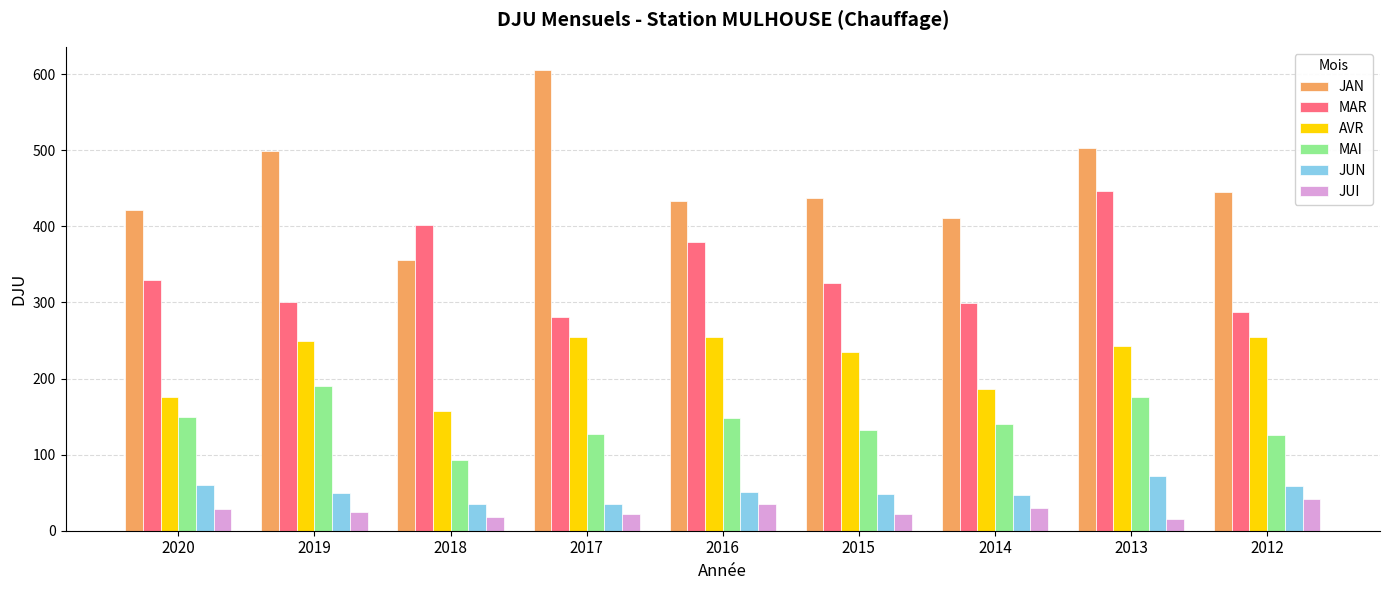

Which series has the largest total across all categories?

JAN